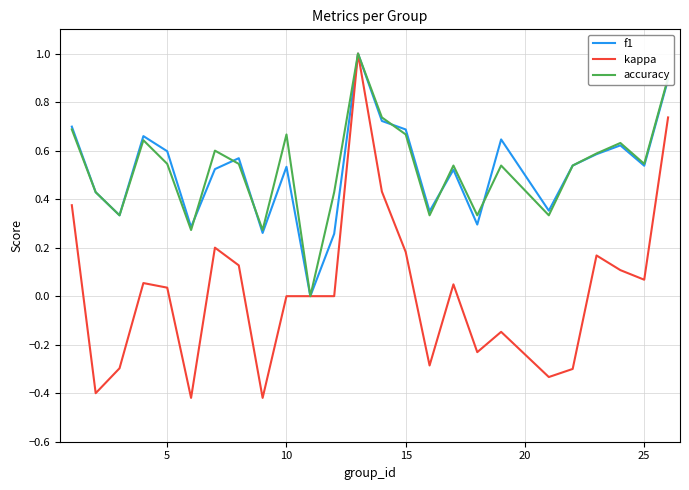

True or false: kappa has more than 2 interior local peaks.

True